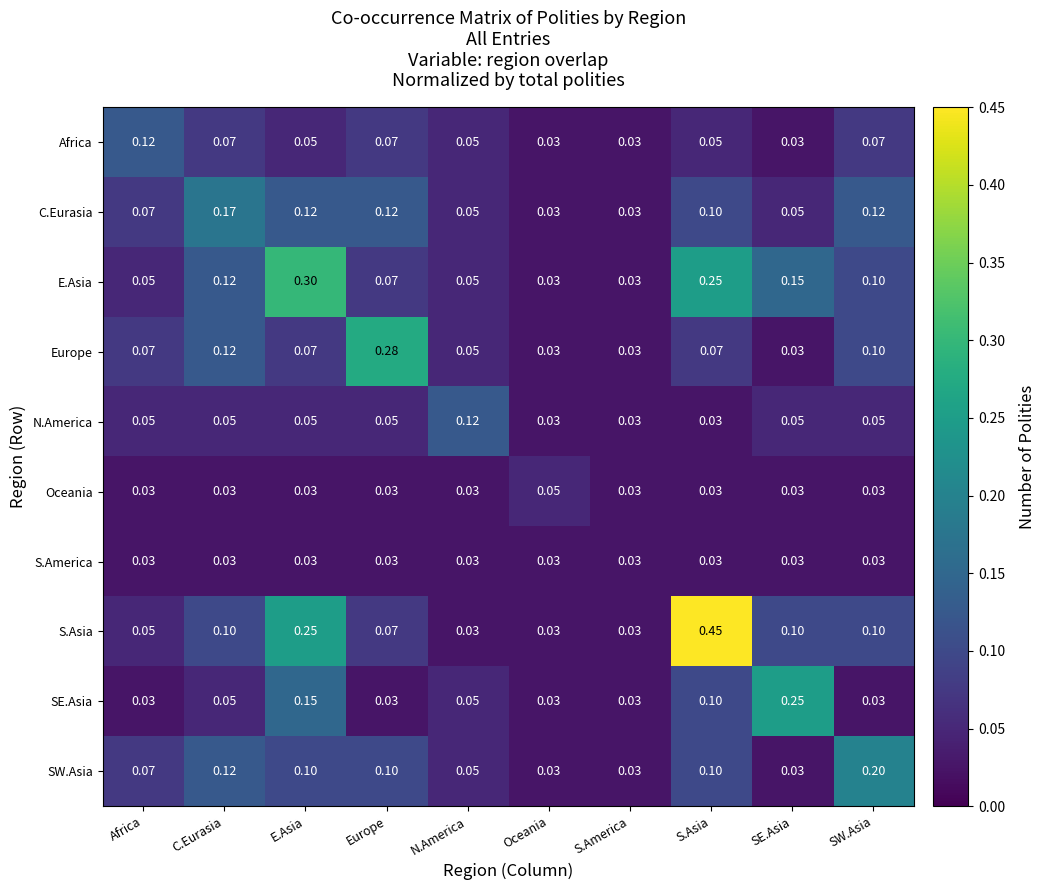

Which series changed the most between Africa and SW.Asia?

SW.Asia